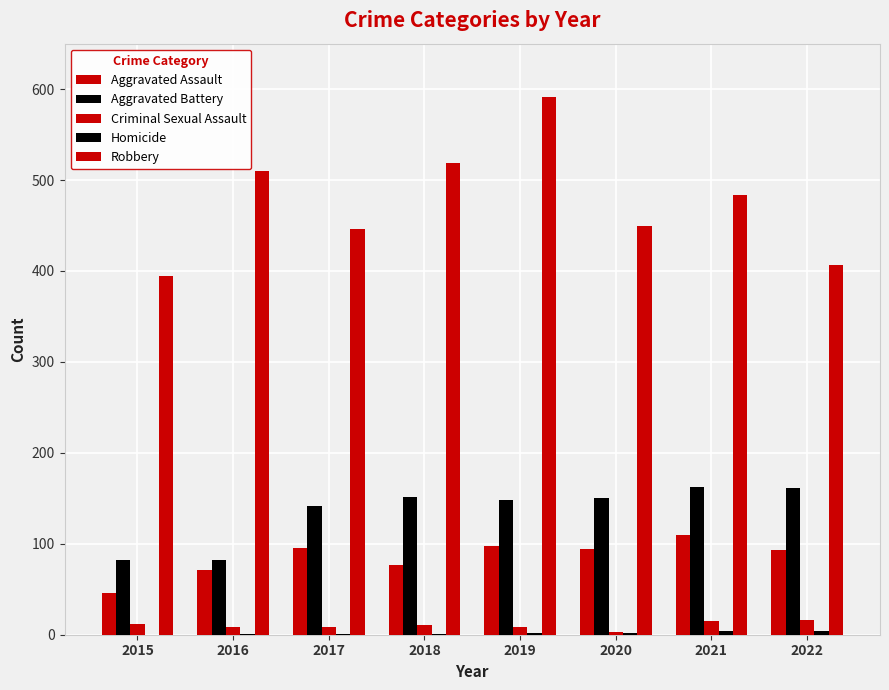

How many series are shown in this chart?

5